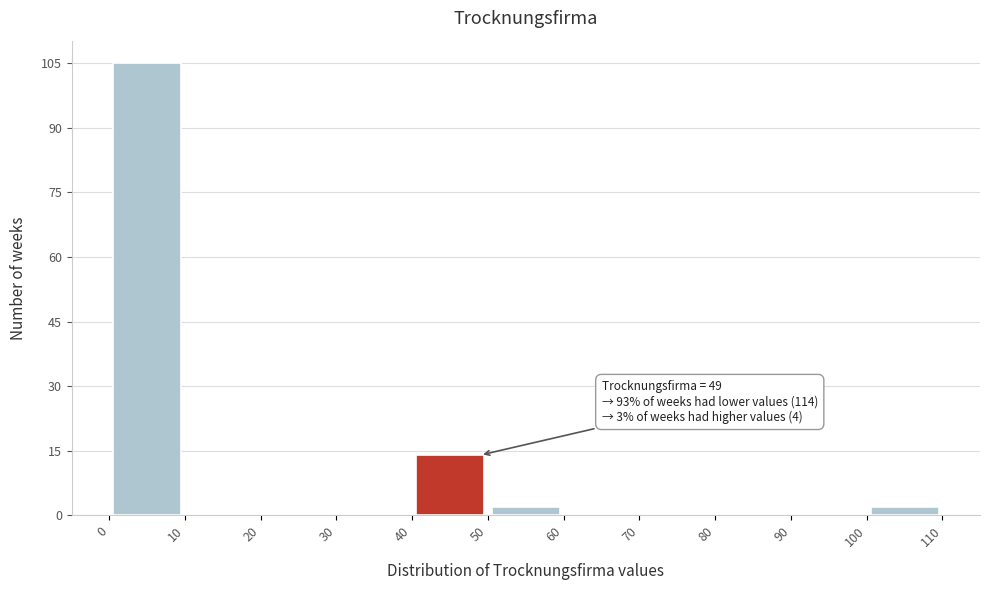

Over which range of the x-axis is the bar tallest?

0 to 10